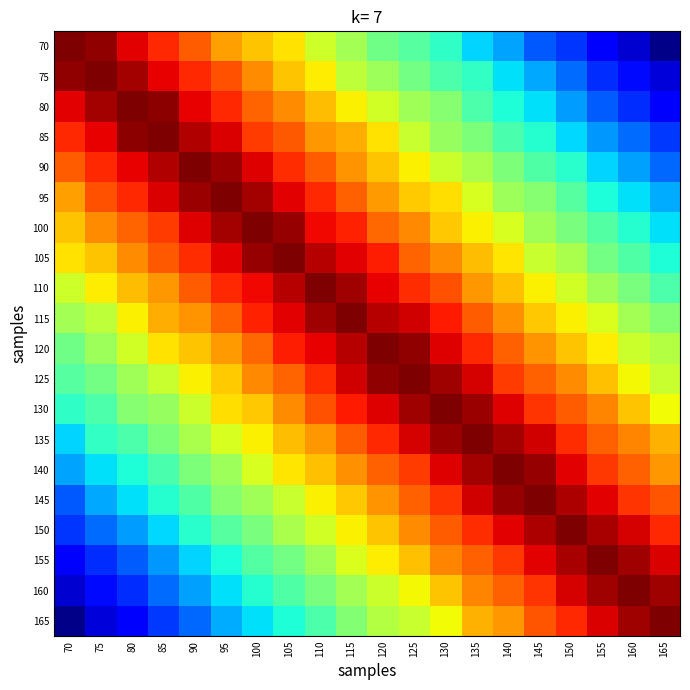

What is the spread (max minus min) of values at 90?

0.8